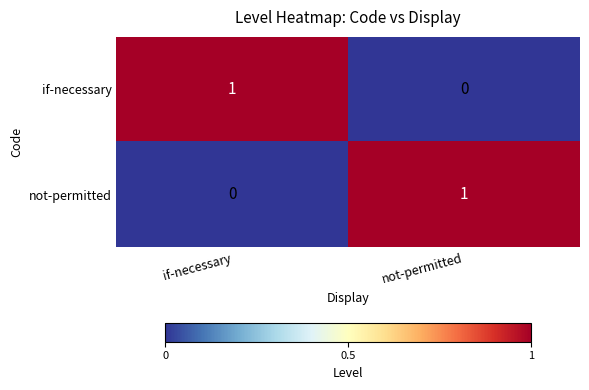

Rank the series at not-permitted from lowest to highest value.

if-necessary, not-permitted